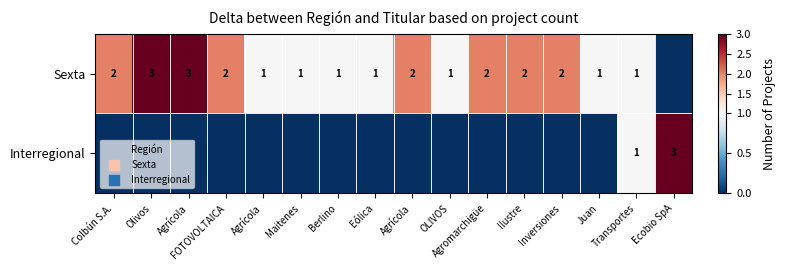

The Interregional series shows 1 at OLIVOS. True or false?

False